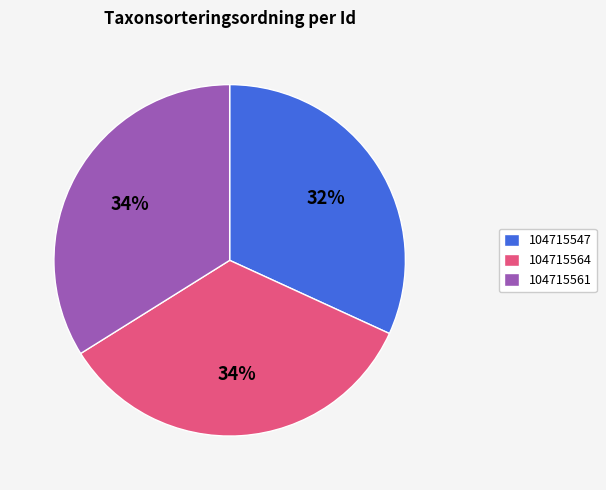

What is the smallest slice in the pie chart?

104715547